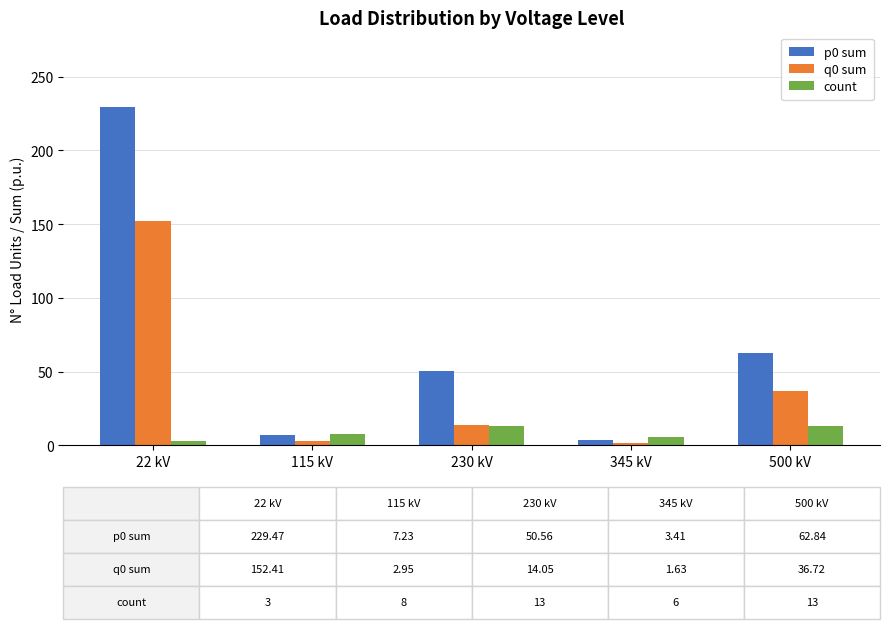

What is the difference between the p0 sum values at 115 kV and 22 kV?

222.2